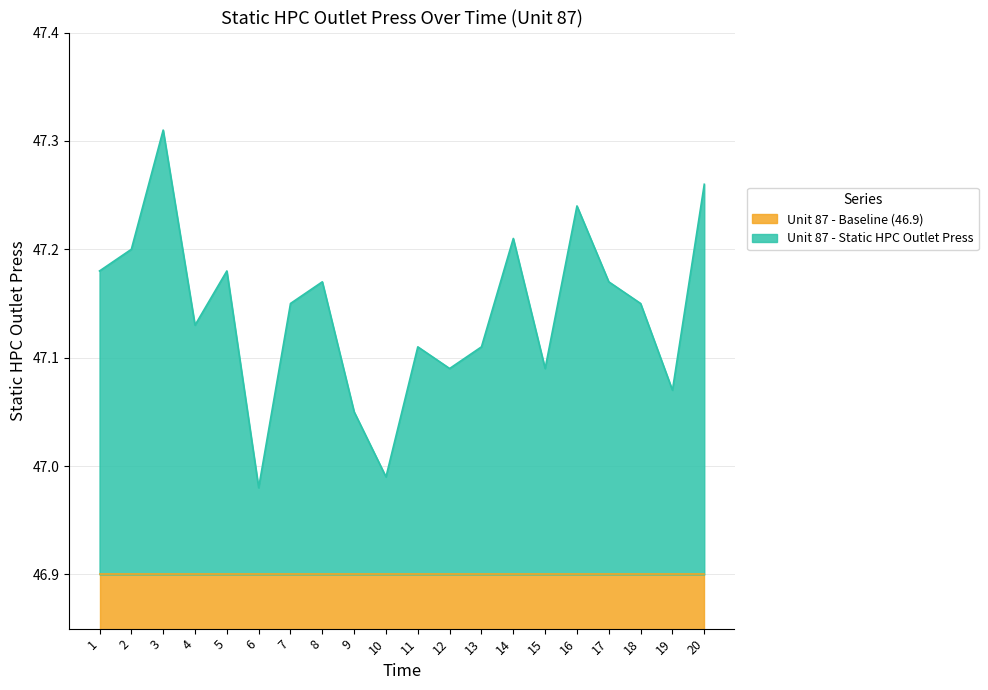

Approximately how many times larger is the value at 8 compared to 16?

1.0